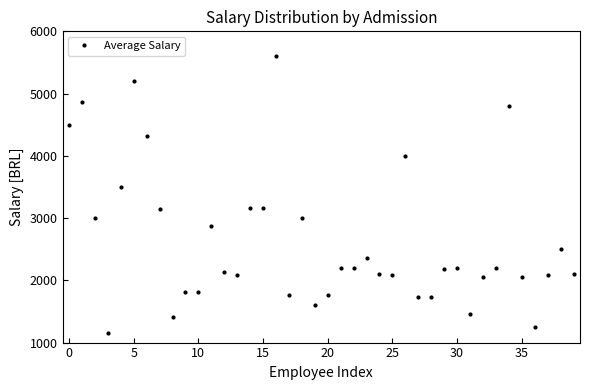

What is the sum of all values?

105163.4